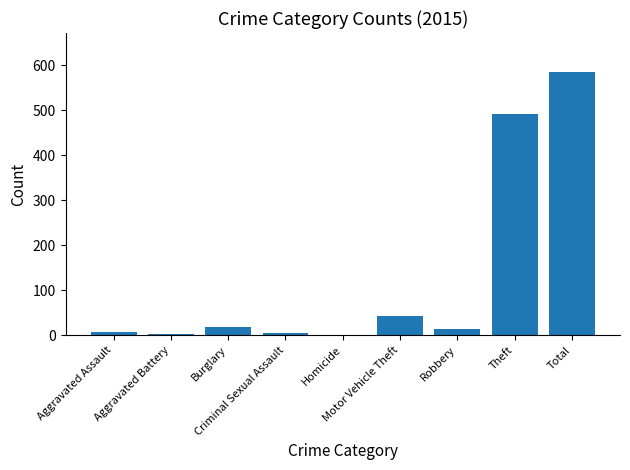

At which label does the data first exceed 15?

Burglary